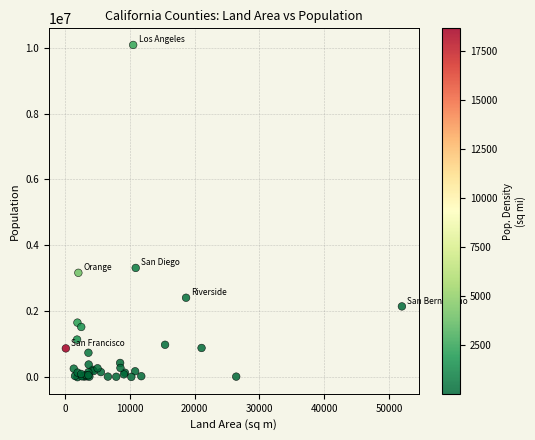

What Y value in the scatter plot is closest to 5041304?

3316073